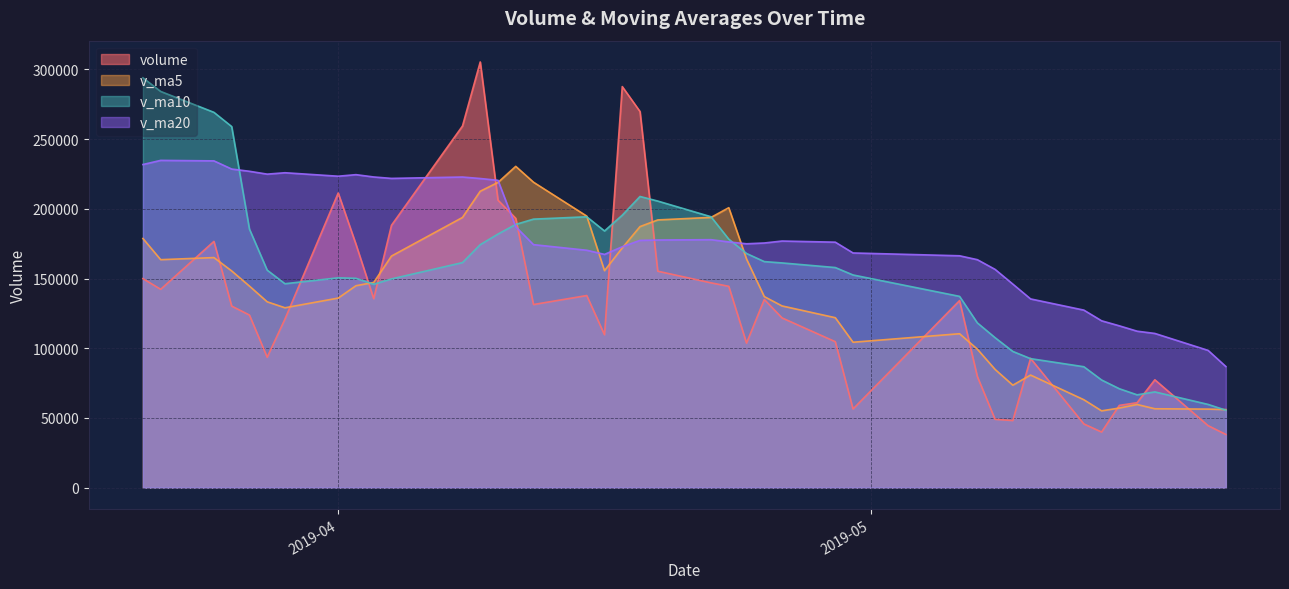

What is the difference between the second highest and minimum values in the volume series?

249543.8